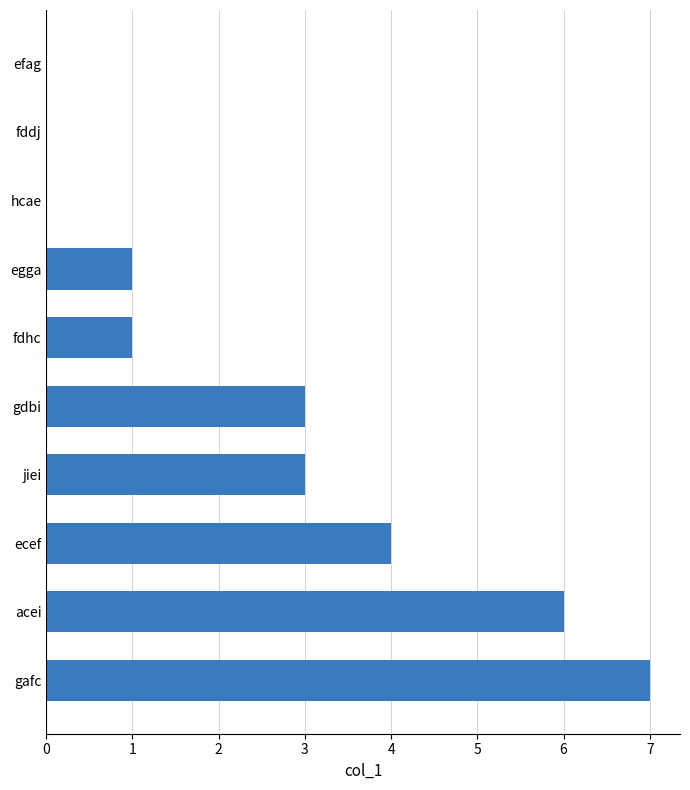

Approximately how many times larger is the value at ecef compared to fdhc?

4.0